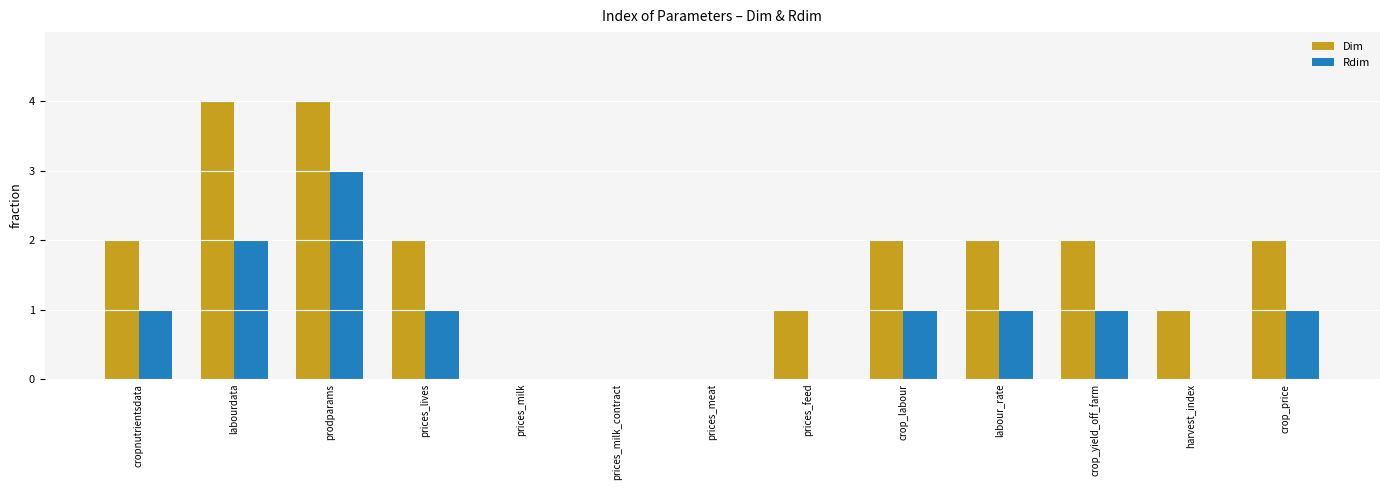

What is the sum of the Rdim values at cropnutrientsdata and prices_meat?

1